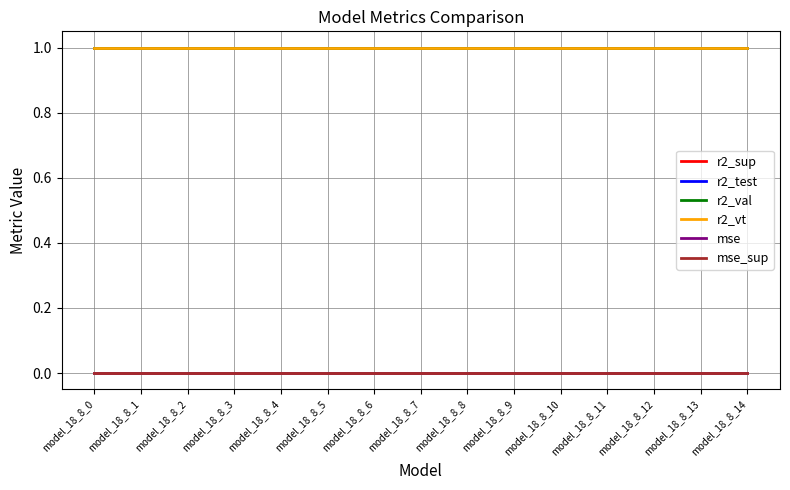

What is the minimum value for r2_val?

1.0